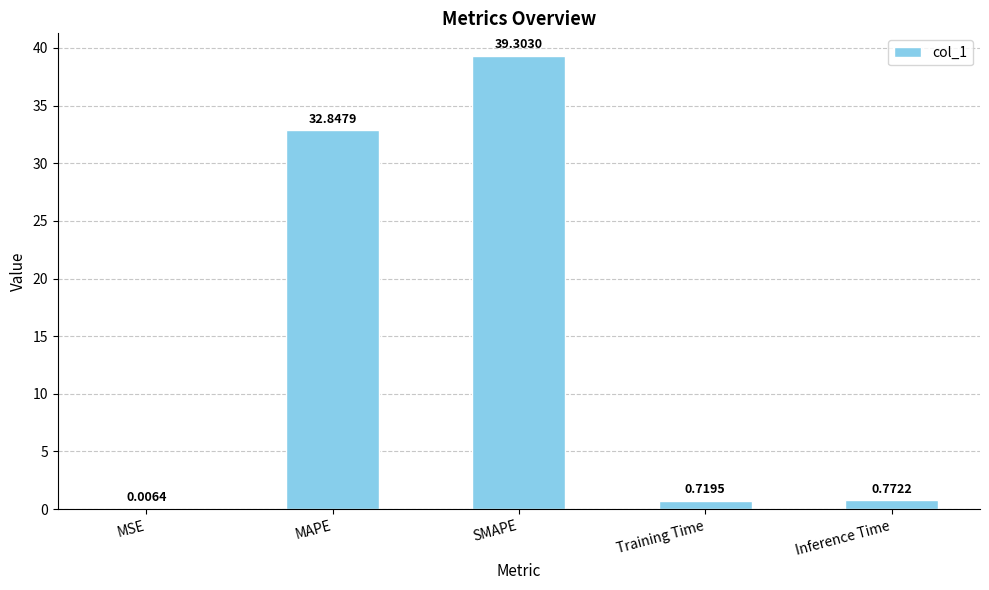

Between MSE and Training Time, which is larger?

Training Time